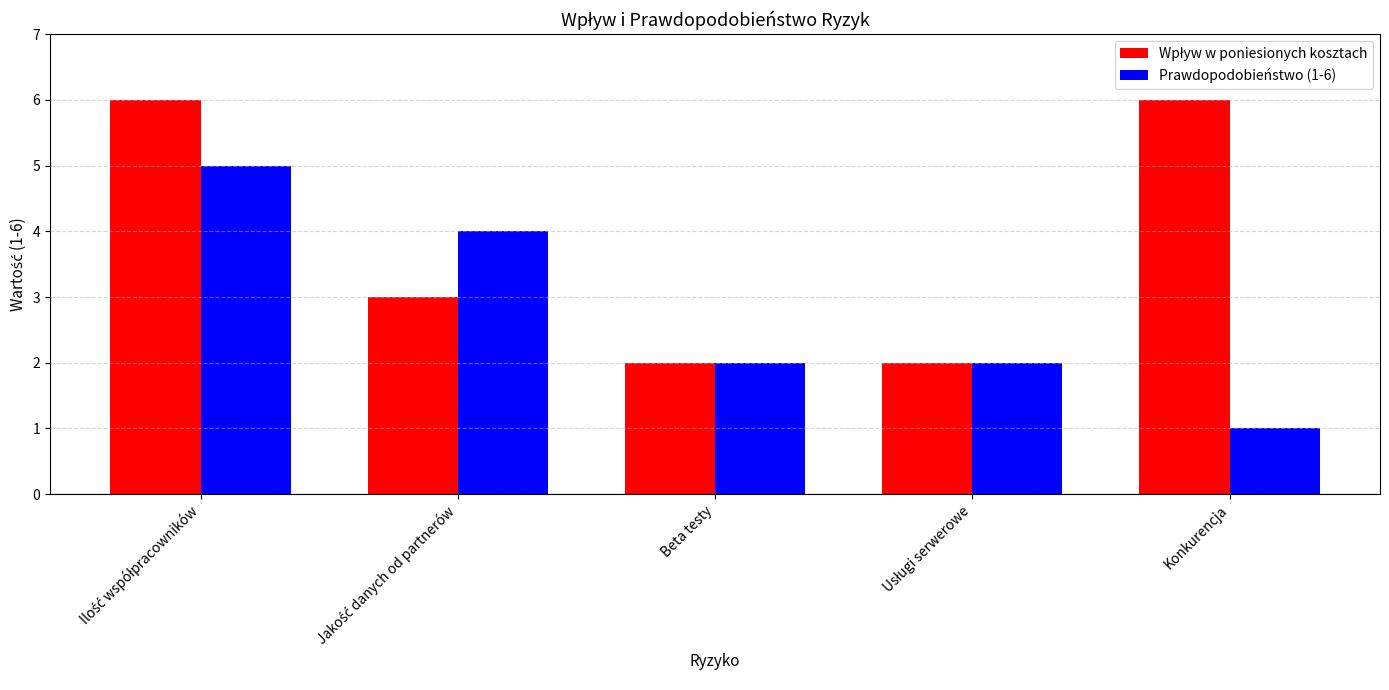

What is the total value across all series at Konkurencja?

7